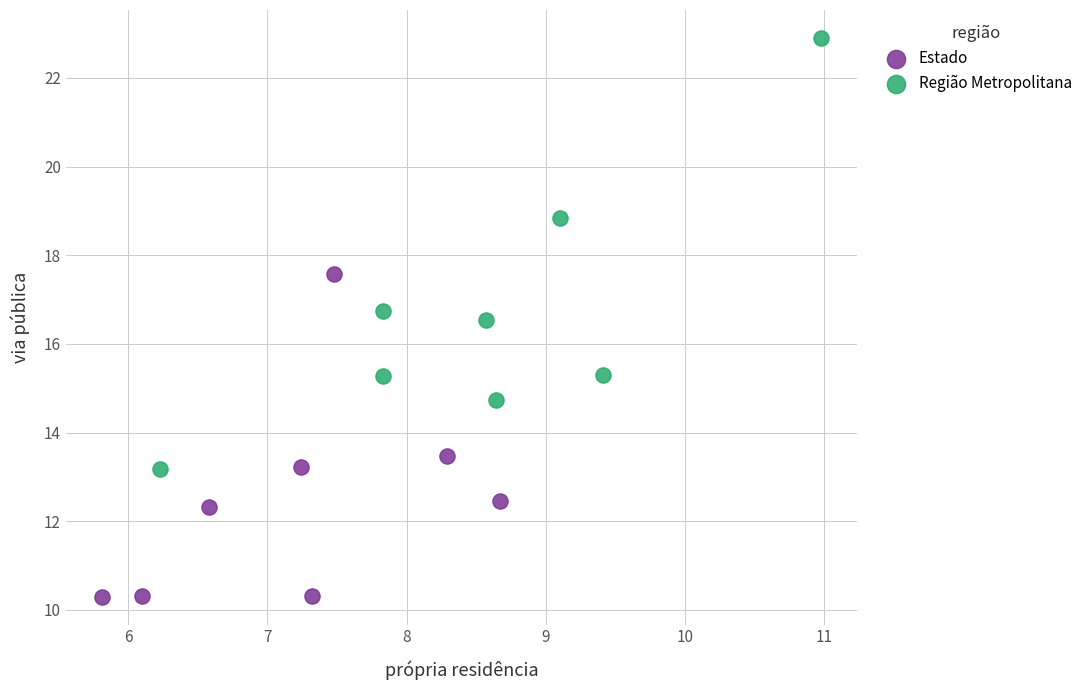

Which series reaches the maximum Y coordinate?

Região Metropolitana